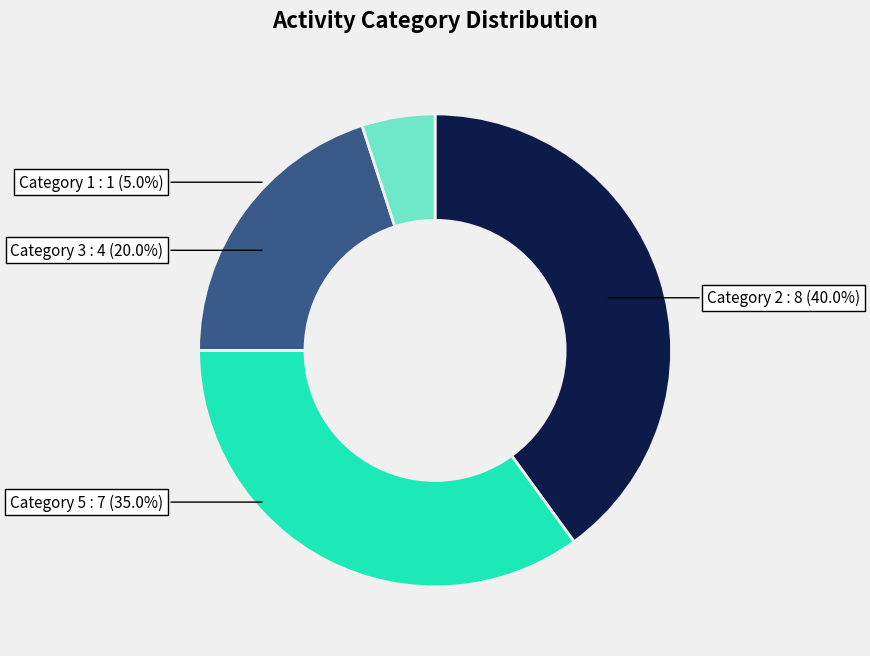

To the nearest percent, what is the difference between the largest and smallest slice percentages?

35%